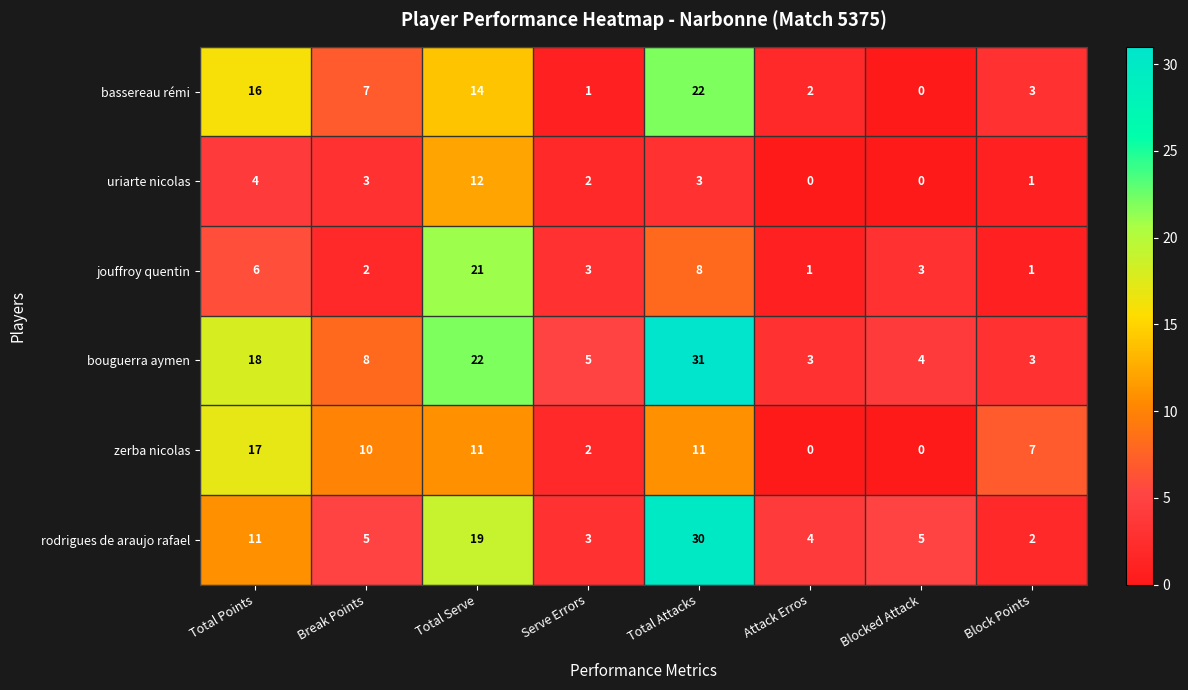

What value does the rodrigues de araujo rafael series have at Blocked Attack, to the nearest 5?

5